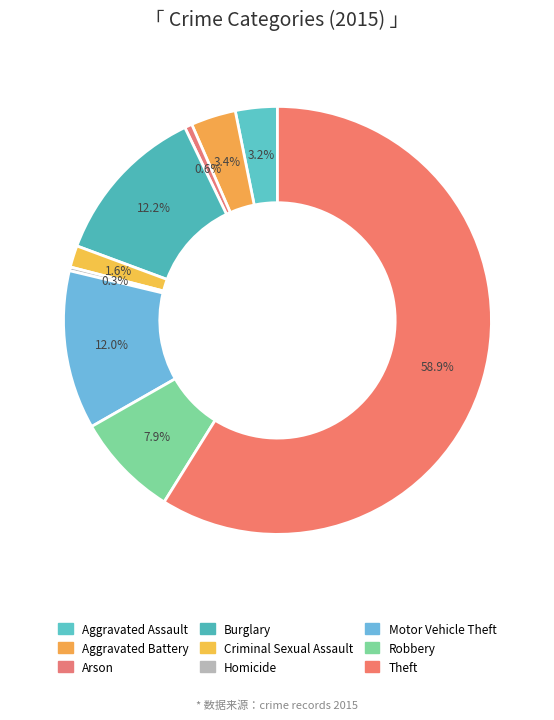

Between Aggravated Assault and Burglary, which is larger?

Burglary